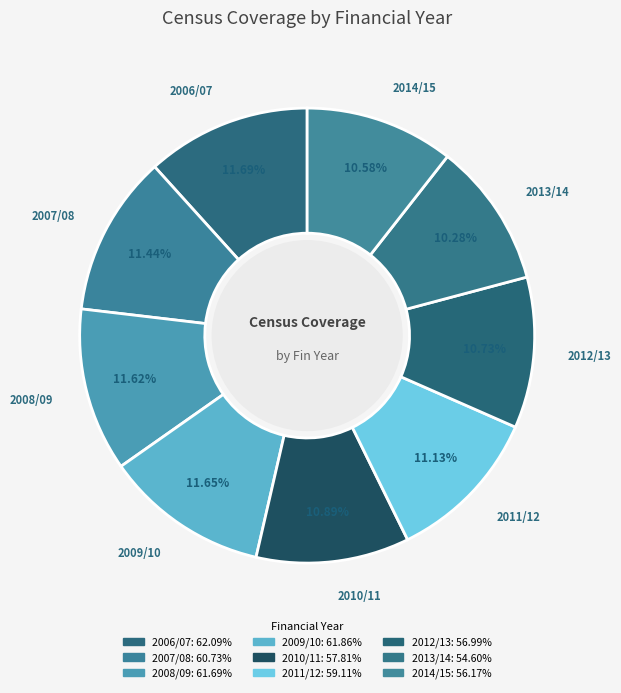

Do 2011/12 and 2010/11 together represent more than half of the pie?

No